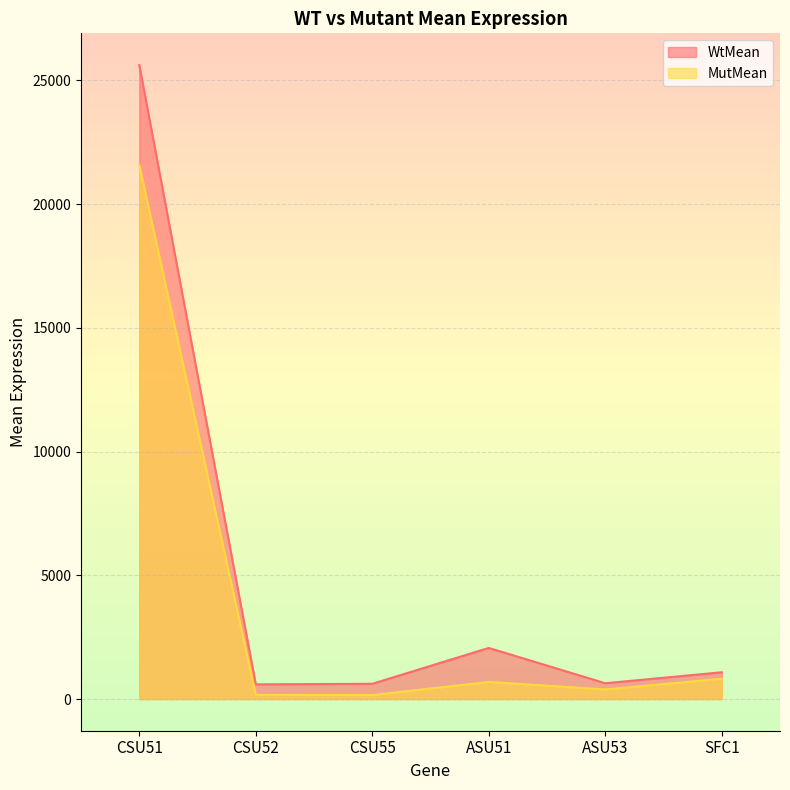

At how many categories does at least one series exceed 3186?

1